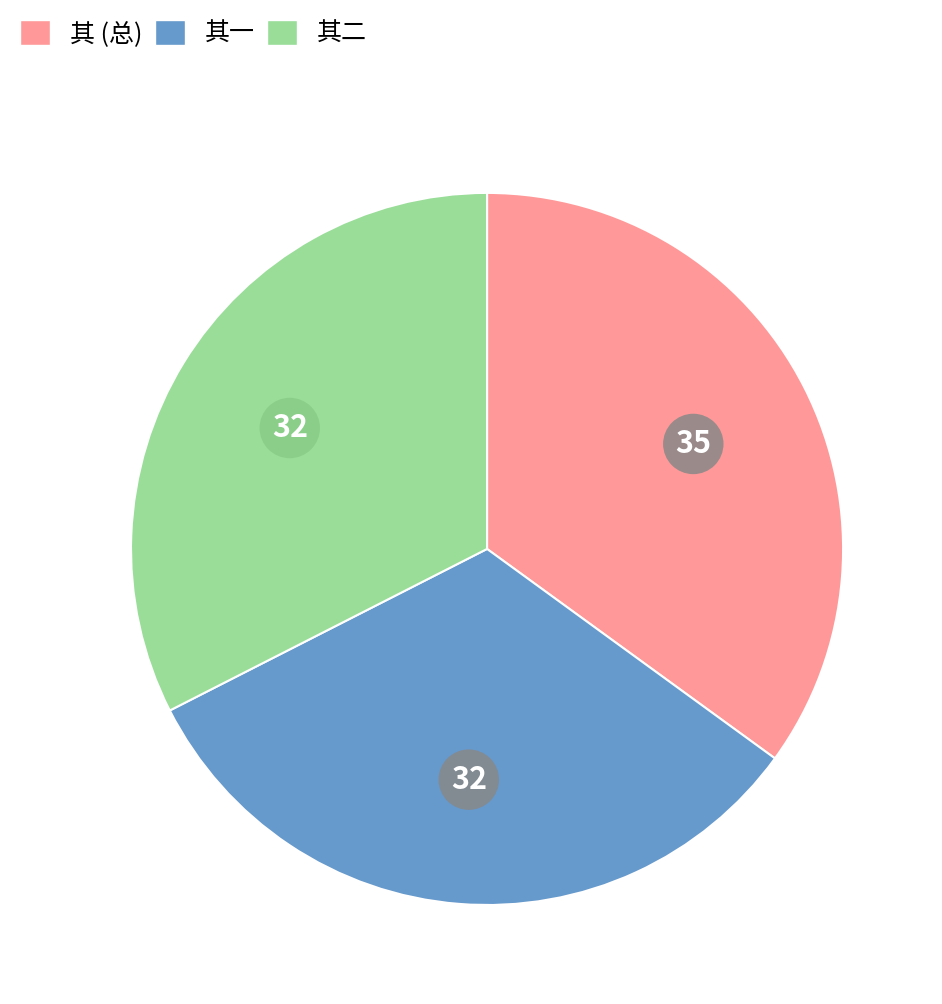

Does any single category account for the majority?

No